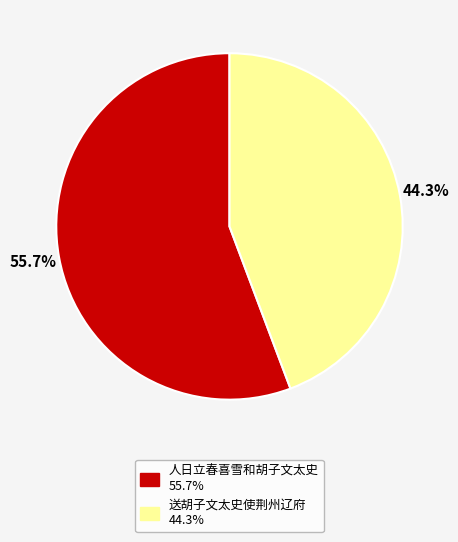

Rank the categories by value from highest to lowest.

人日立春喜雪和胡子文太史, 送胡子文太史使荆州辽府